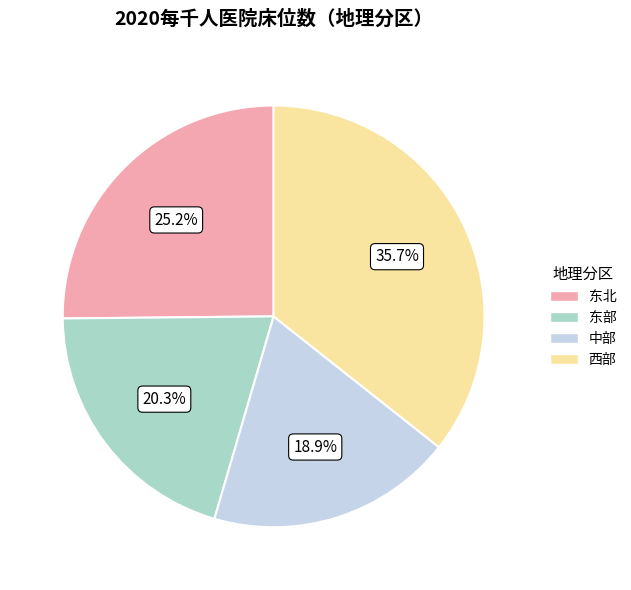

How many slices are in this pie chart?

4